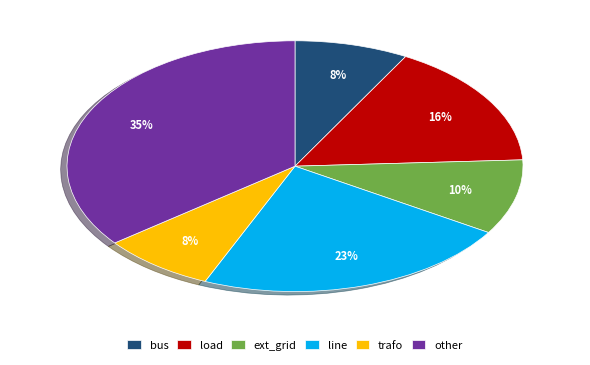

Is trafo the majority of the pie?

No